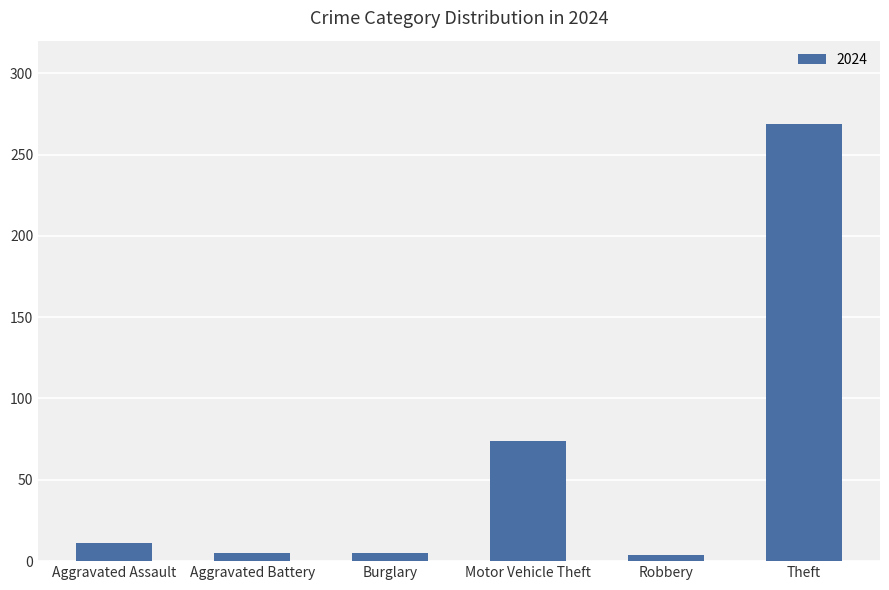

Which has a higher value, Robbery or Motor Vehicle Theft?

Motor Vehicle Theft